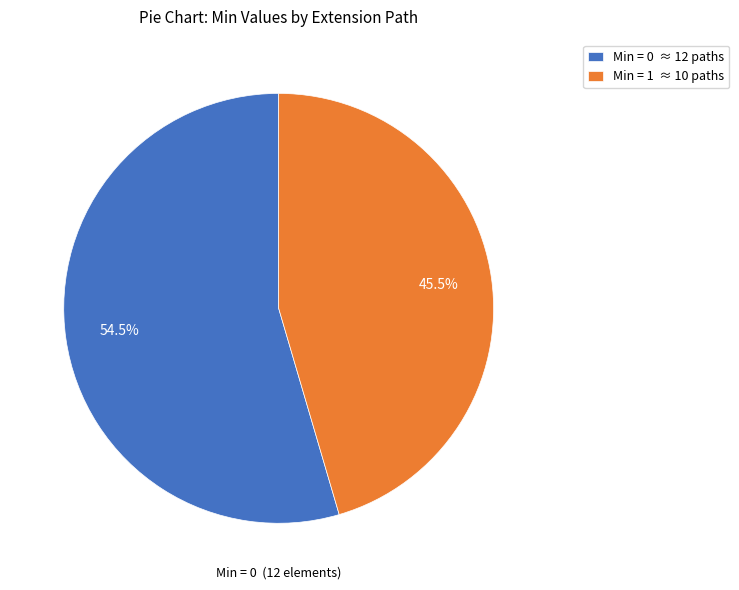

How many slices are in this pie chart?

2